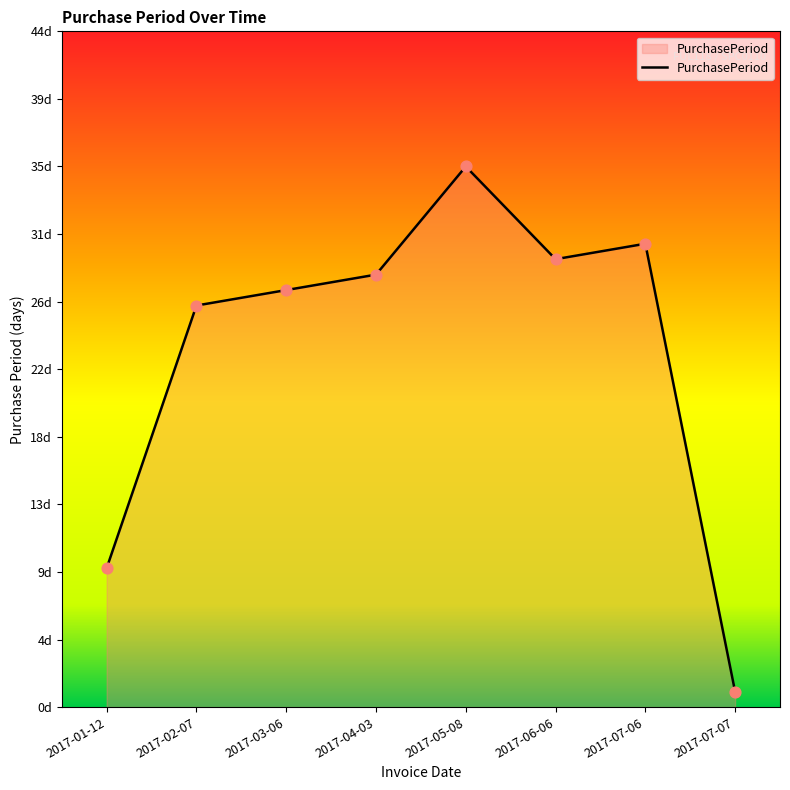

What is the change in value from 2017-02-07 to 2017-03-06?

+1